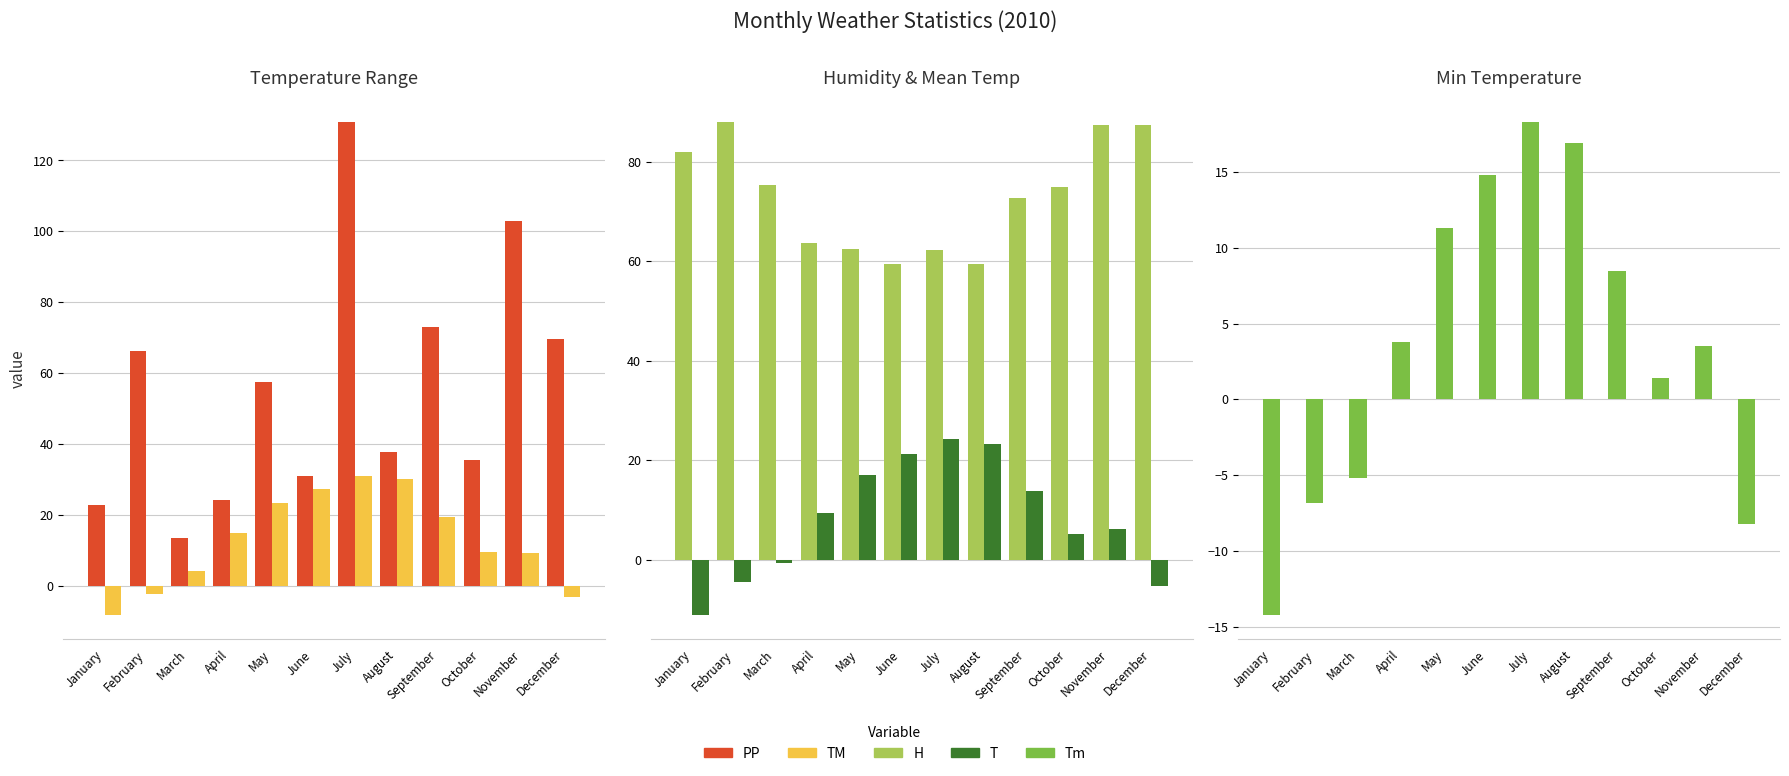

How many negative values does the Tm series have?

4